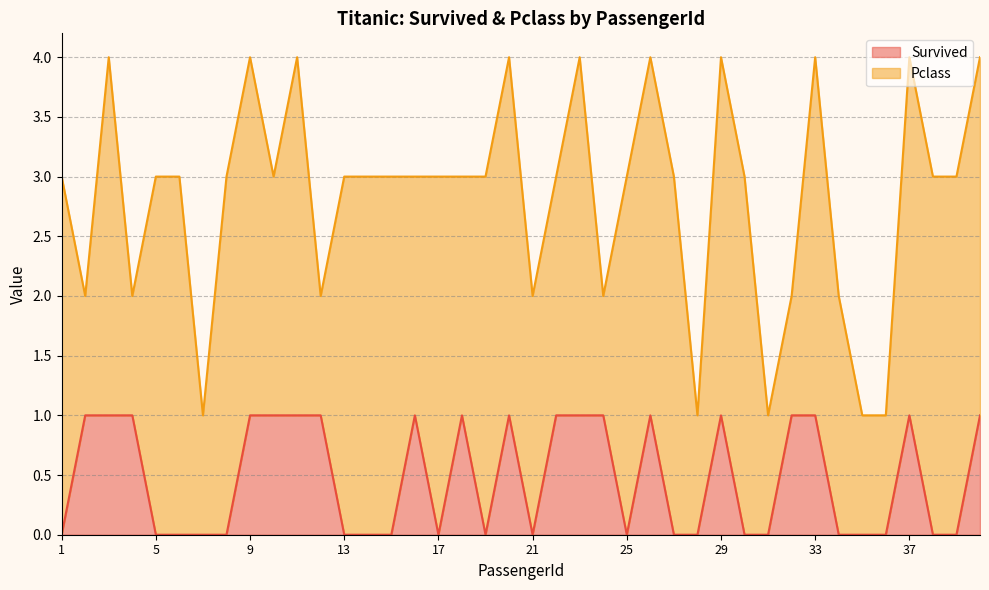

What is the value of the 3rd point from the left?

1